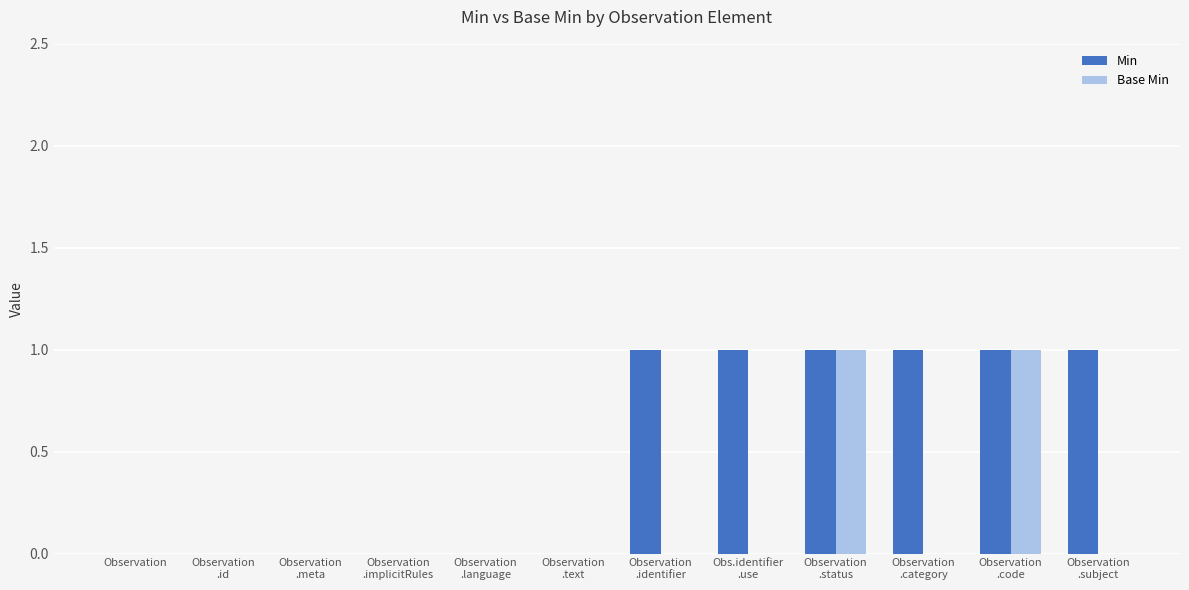

Which series has the largest total across all categories?

Min